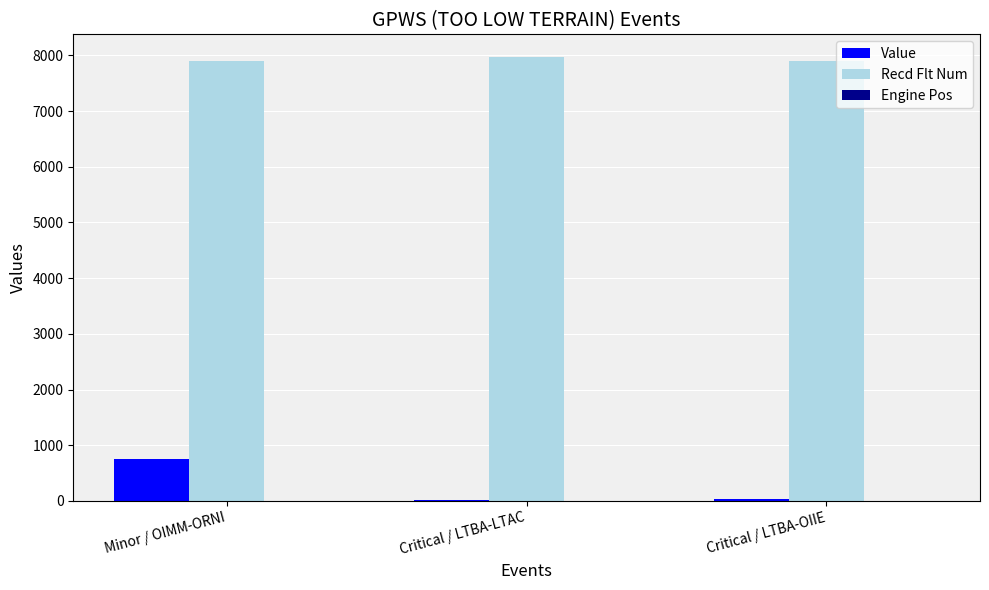

The Value series shows 755 at Minor / OIMM-ORNI. True or false?

True